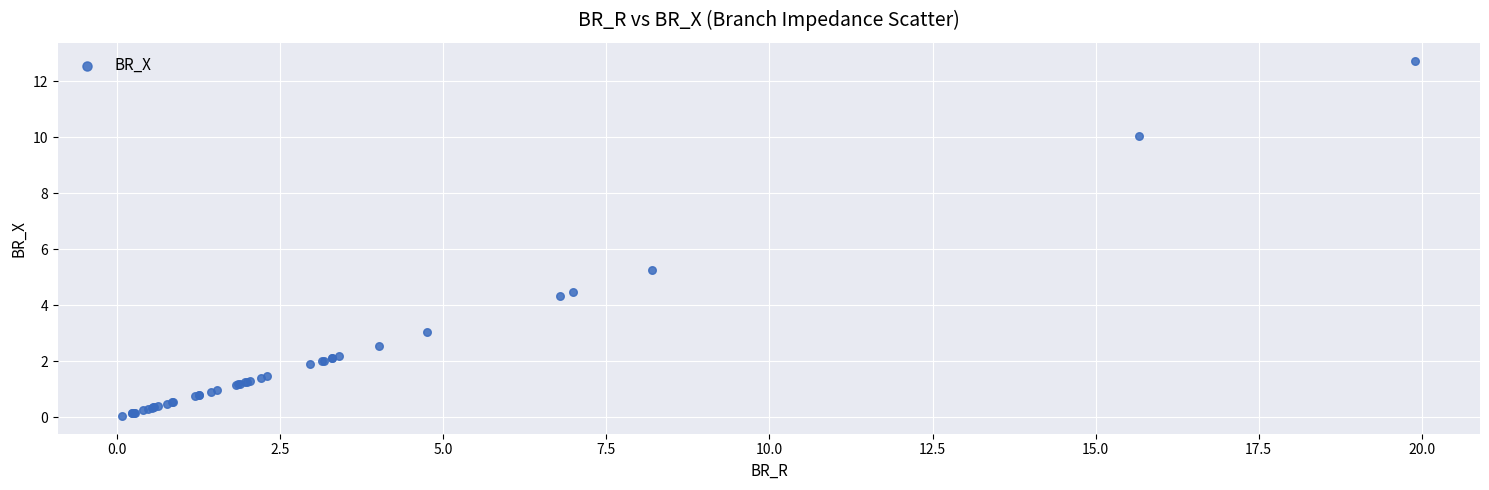

What Y value in the scatter plot is closest to 6?

5.3